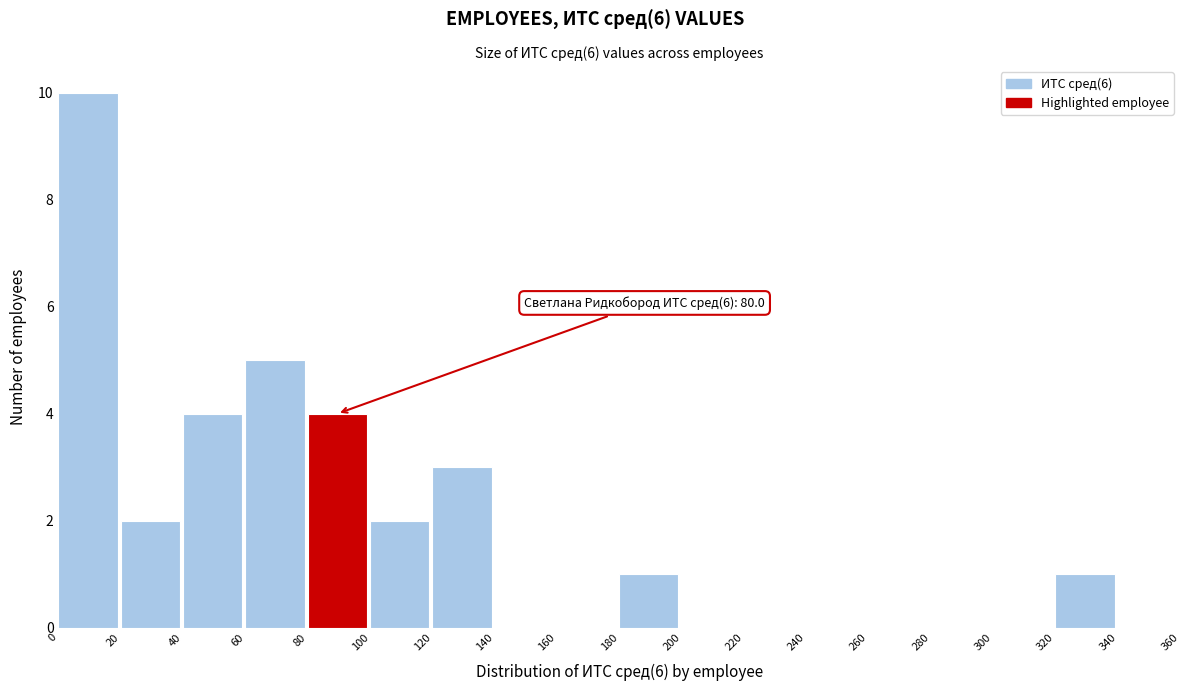

Which range on the x-axis has the tallest bar?

0 to 20